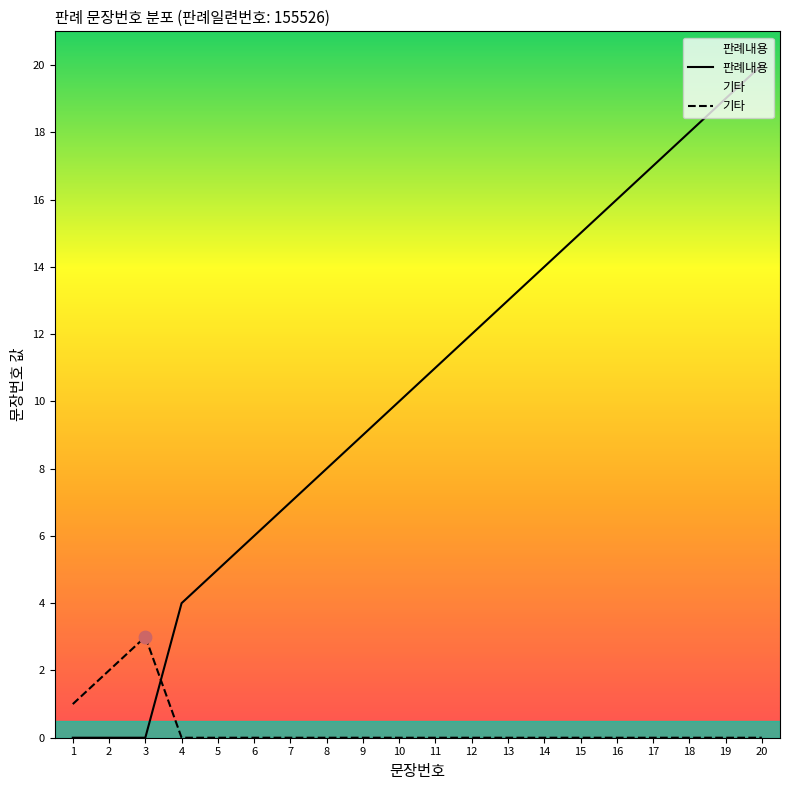

Which series has the widest spread of Y values?

판례내용